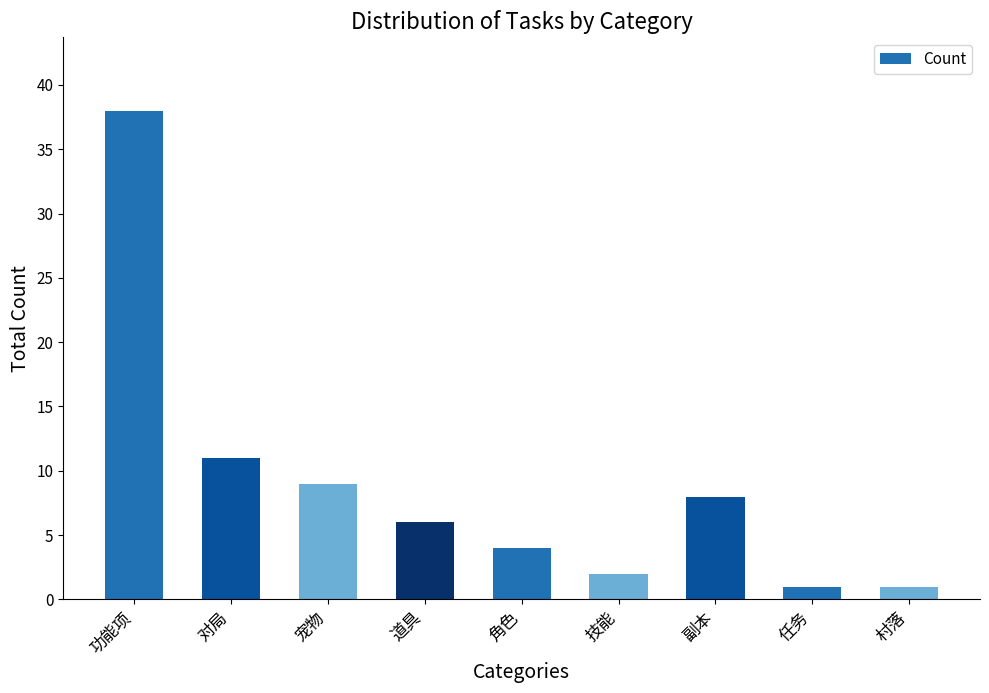

Reading left to right, list all the values displayed in this chart.

功能项=38	对局=11	宠物=9	道具=6	角色=4	技能=2	副本=8	任务=1	村落=1